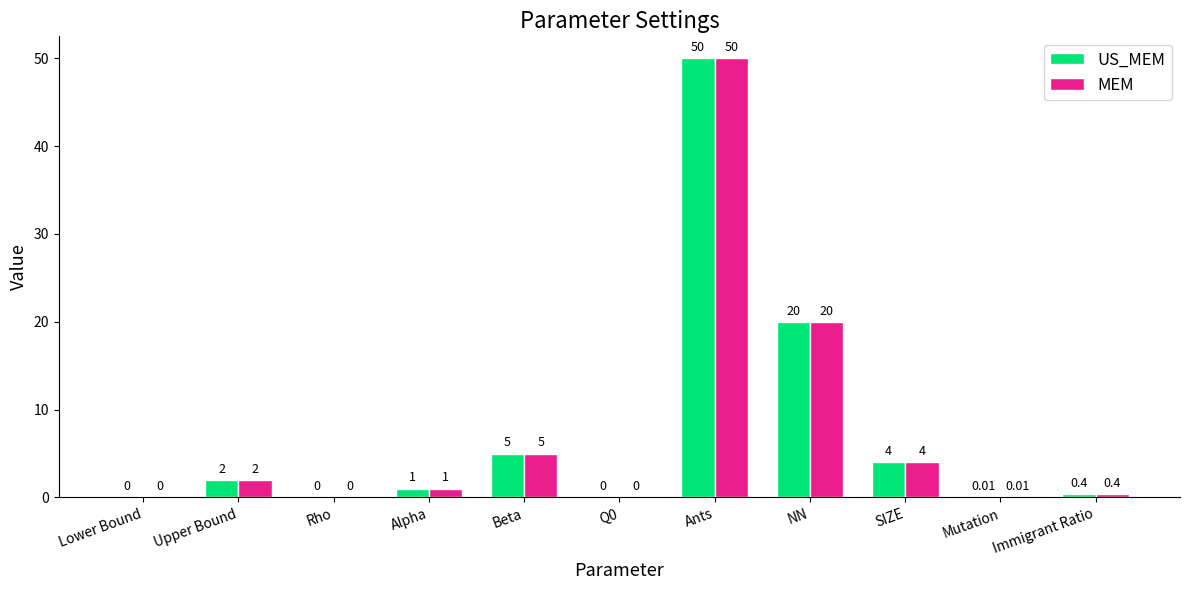

Is the value of US_MEM at Lower Bound greater than the value of MEM at Mutation?

No